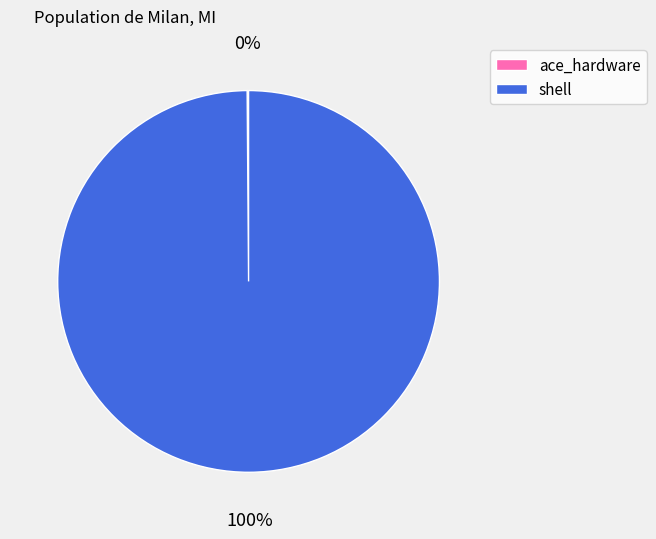

Does shell account for over 50% of the chart?

Yes